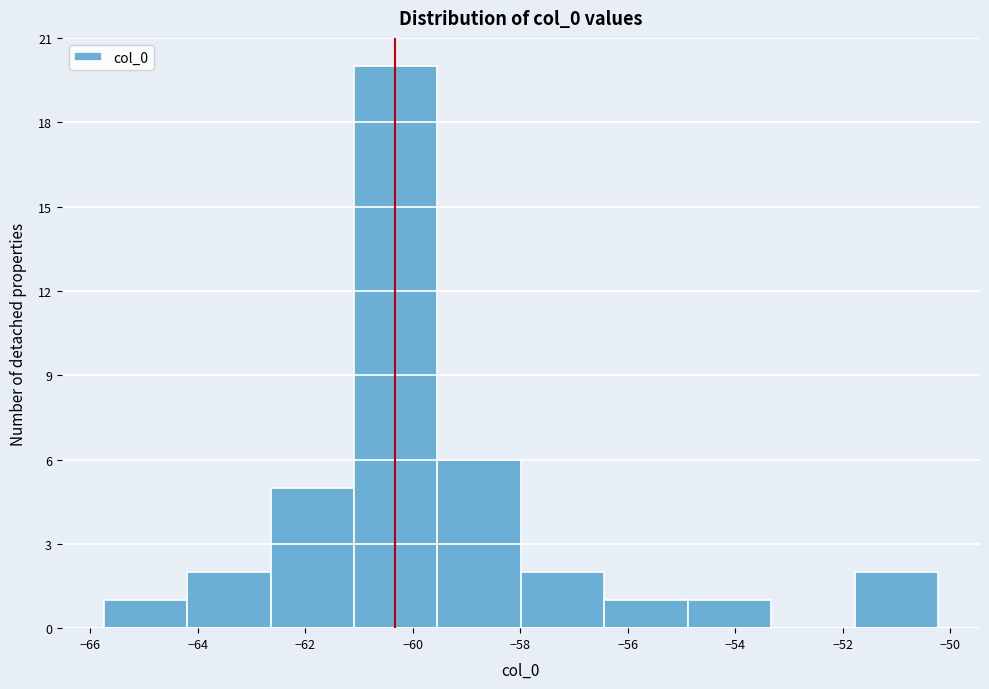

Reading left to right, list every bar in this chart as the range it spans on the x-axis followed by its height. Neither the bar edges nor the heights are printed on the chart, so give them approximately, as read against the axes.

-65.8 to -64.2: 1
-64.2 to -62.6: 2
-62.6 to -61.0: 5
-61.0 to -59.6: 20
-59.6 to -58.0: 6
-58.0 to -56.4: 2
-56.4 to -54.8: 1
-54.8 to -53.4: 1
-53.4 to -51.8: 0
-51.8 to -50.2: 2